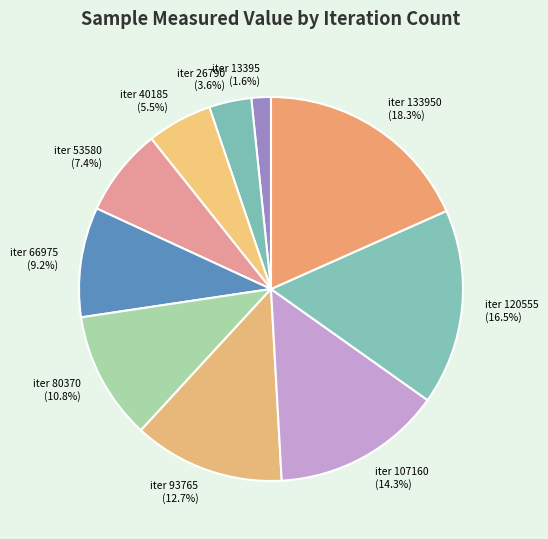

Which category has the biggest portion of the pie?

iter 133950 (18.3%)